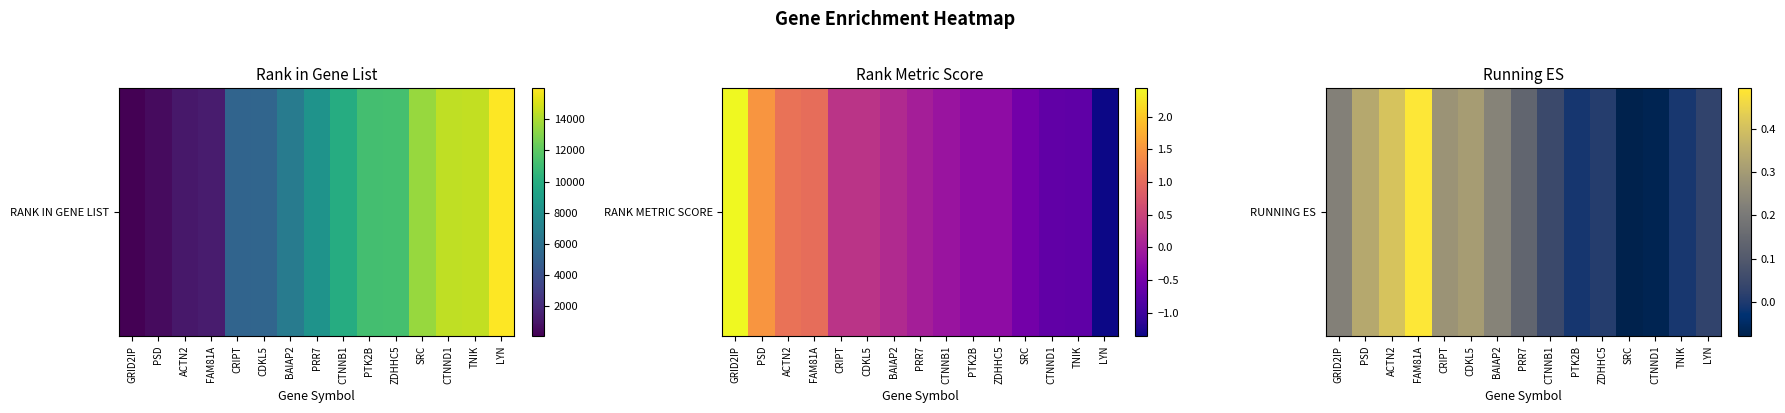

Is it true that the value at FAM81A is 0.8?

False